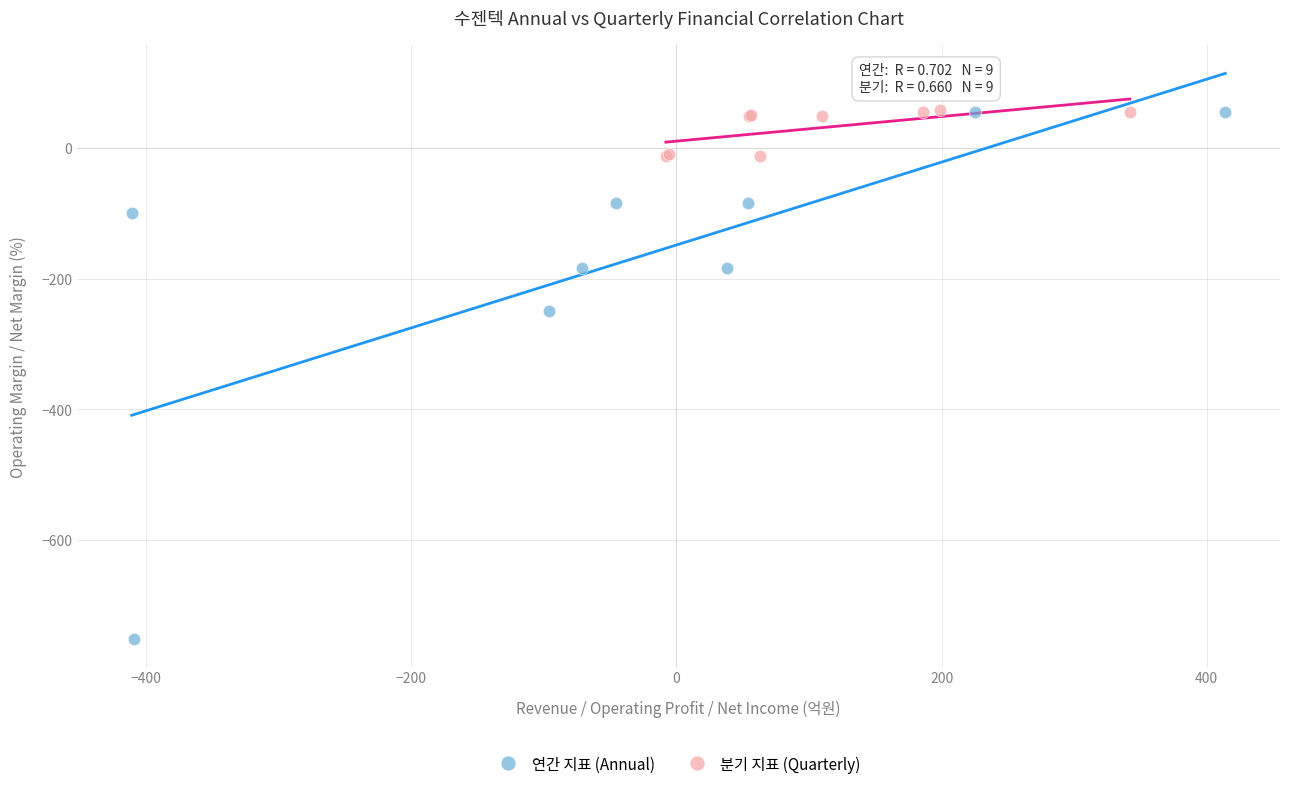

What are all the series names shown in the legend?

연간 지표 (Annual), 분기 지표 (Quarterly)